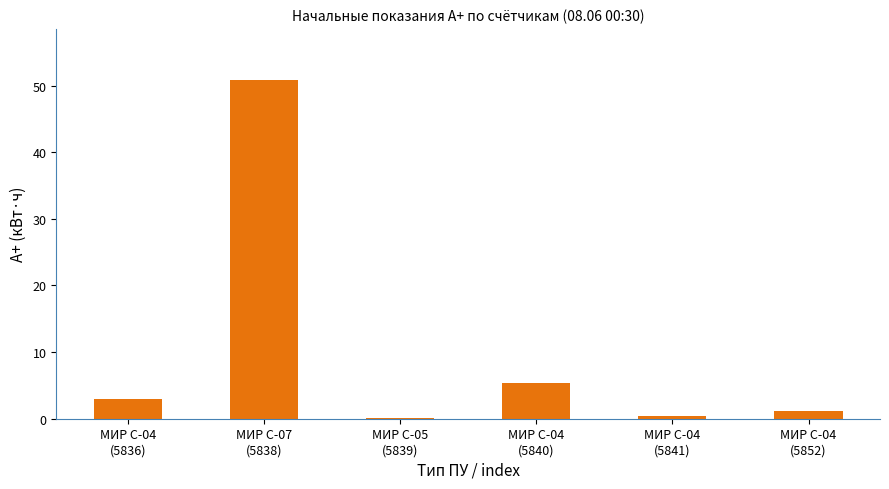

At which label is the value closest to 25?

МИР С-04
(5840)